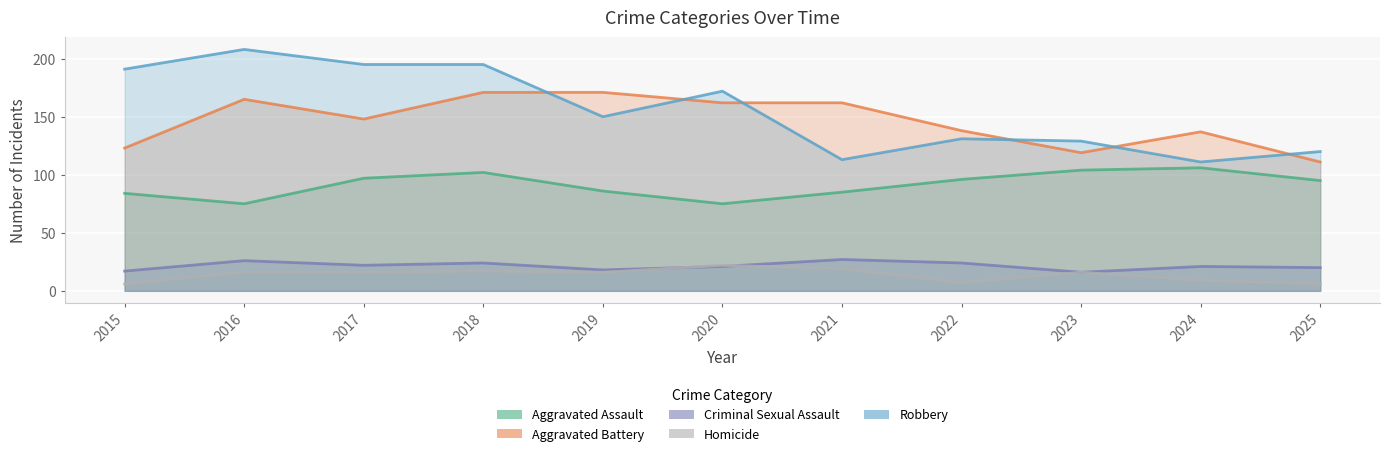

Reading left to right, transcribe all the data shown in this chart.

Aggravated Assault: 84	75	97	102	86	75	85	96	104	106	95
Aggravated Battery: 123	165	148	171	171	162	162	138	119	137	111
Criminal Sexual Assault: 17	26	22	24	18	21	27	24	16	21	20
Homicide: 6	16	16	17	16	22	19	7	16	9	6
Robbery: 191	208	195	195	150	172	113	131	129	111	120